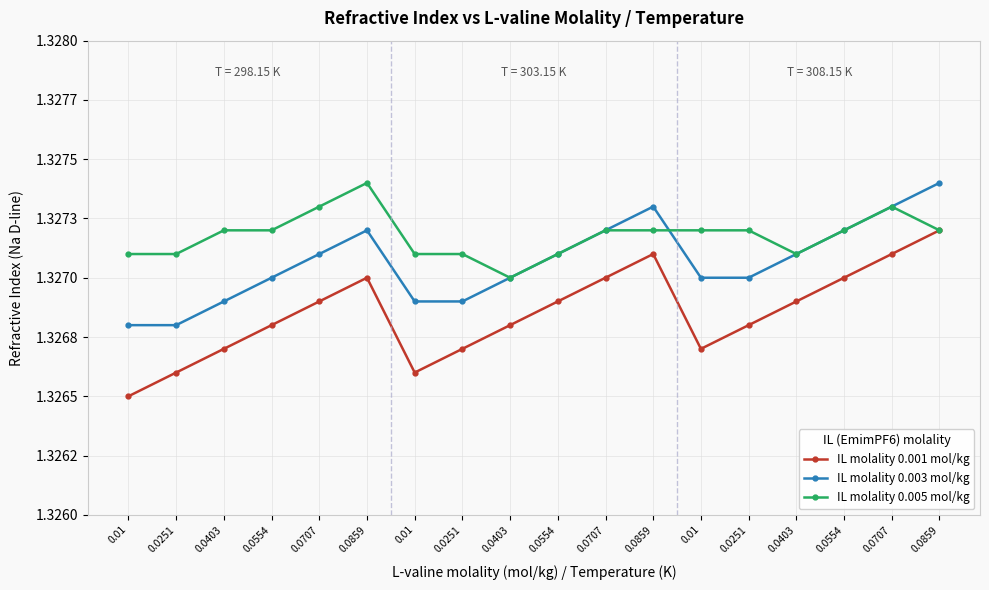

Is this an area chart (filled region under the line)?

No